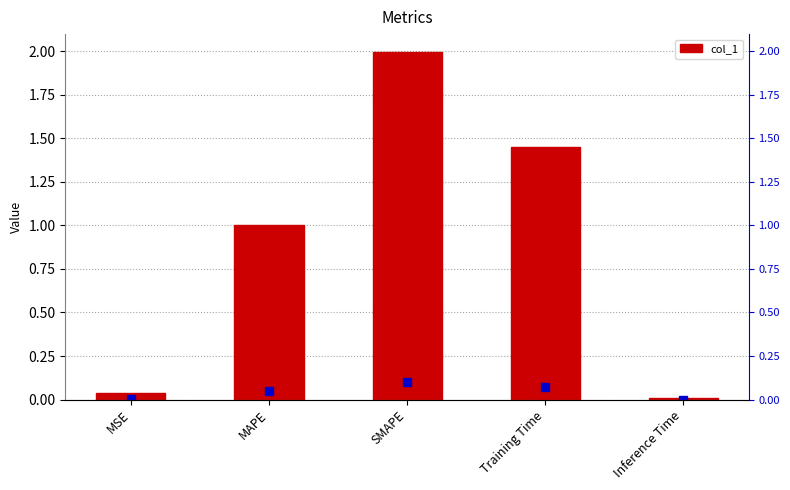

Reading left to right, extract all data points from this chart.

MSE=0.0	MAPE=1.0	SMAPE=2.0	Training Time=1.5	Inference Time=0.0